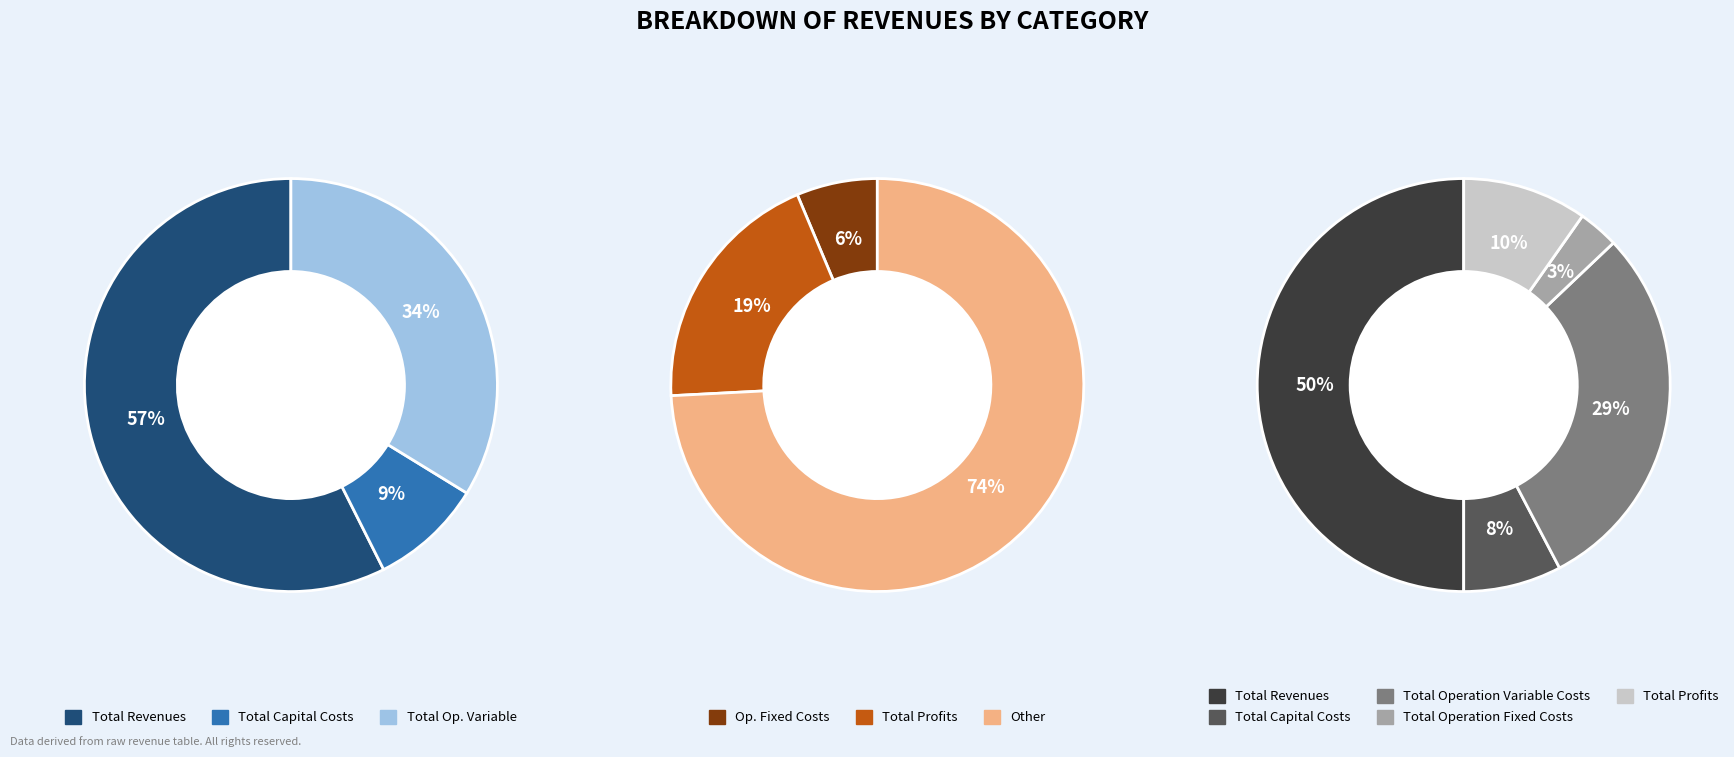

Rank the categories by value from highest to lowest.

Total Revenues, Total Operation Variable Costs, Total Profits, Total Capital Costs, Total Operation Fixed Costs